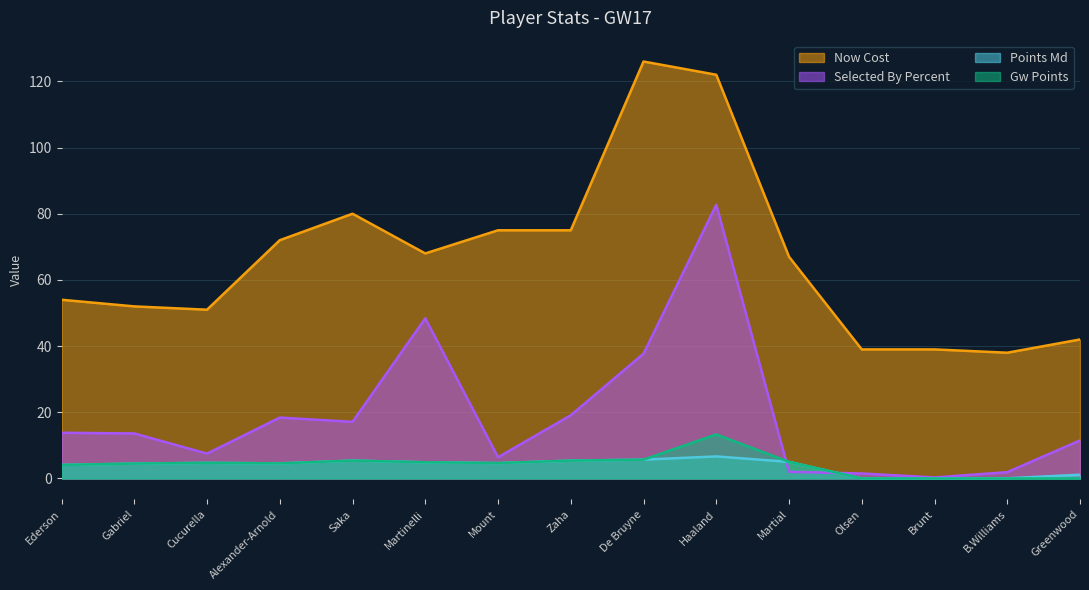

Which series has the largest range (max minus min)?

Now Cost